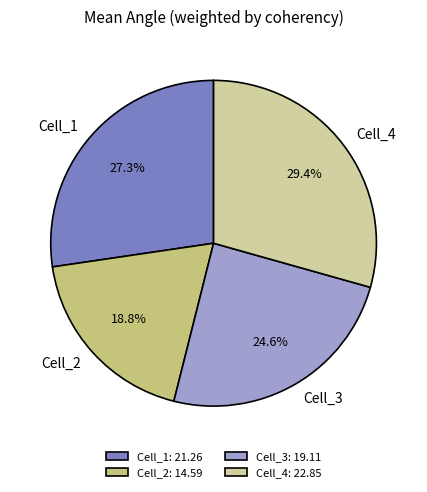

Do Cell_2 and Cell_1 together represent more than half of the pie?

No